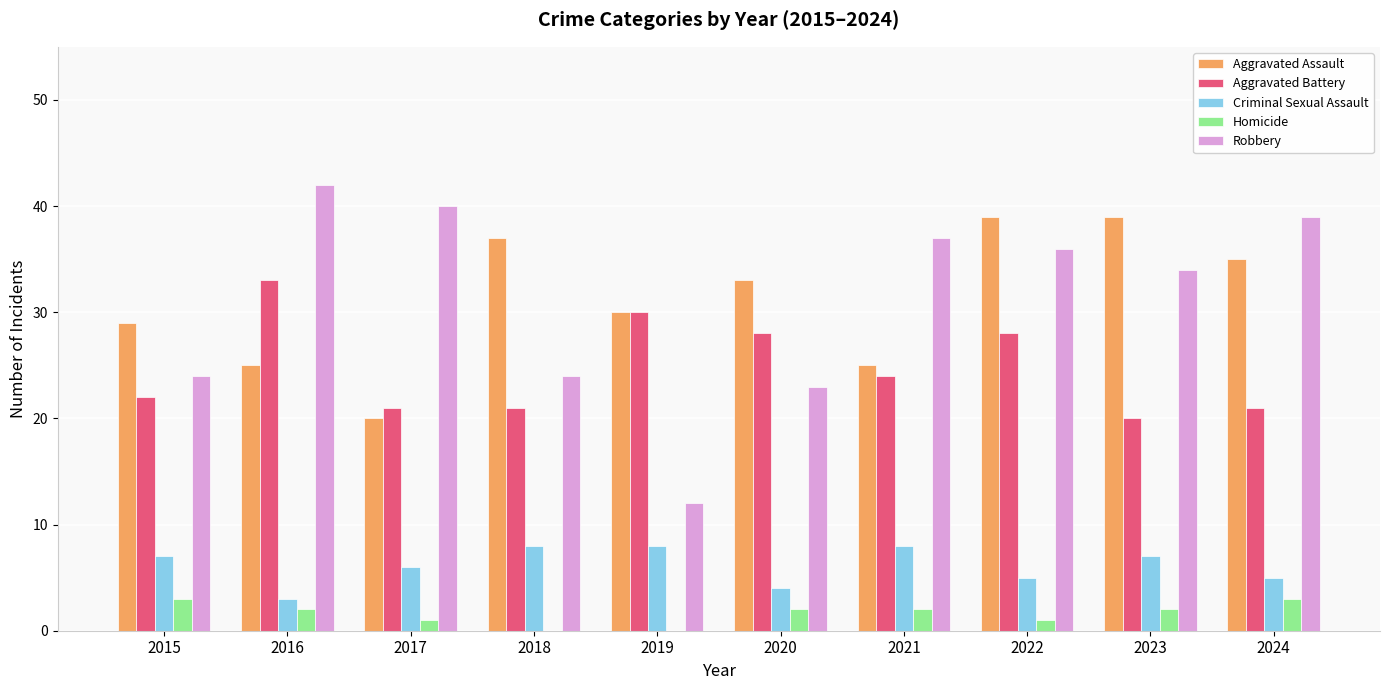

Is it true that Criminal Sexual Assault equals 8 at 2021?

True